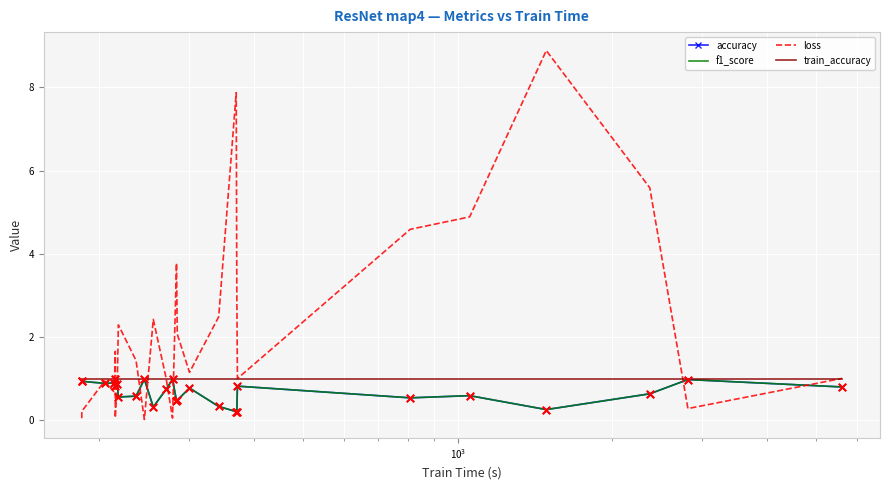

Which series has the largest Y range (max minus min)?

loss